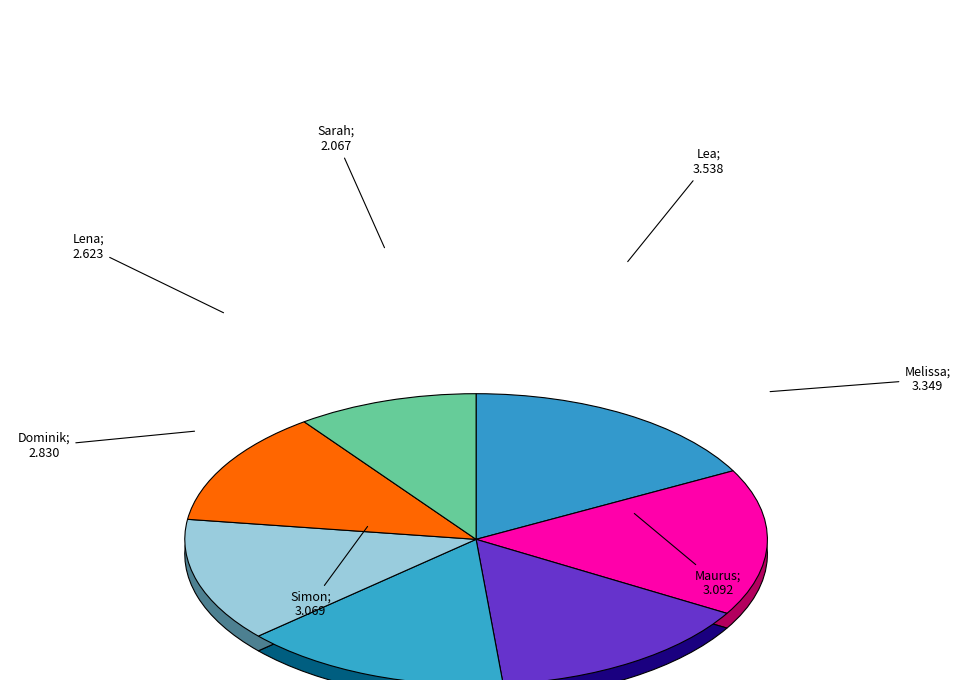

What is the change in value from Melissa to Maurus?

-257